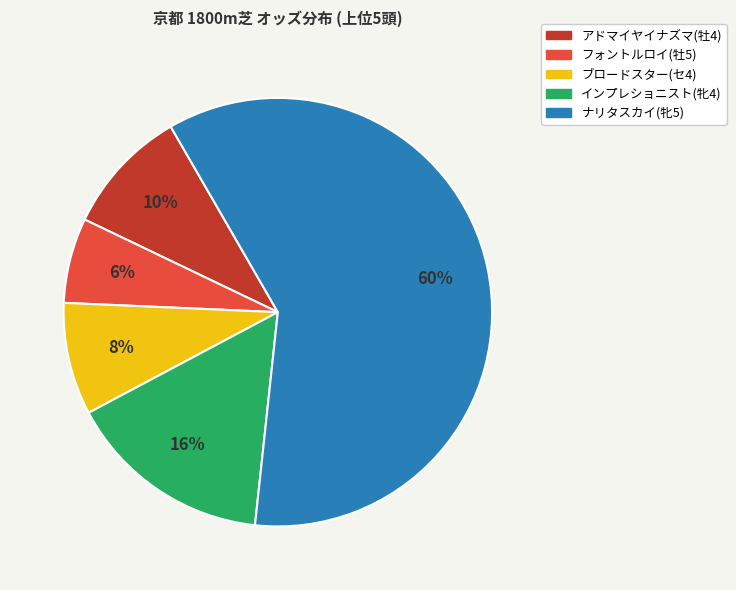

Rank the categories by value from lowest to highest.

フォントルロイ(牡5), ブロードスター(セ4), アドマイヤイナズマ(牡4), インプレショニスト(牝4), ナリタスカイ(牝5)